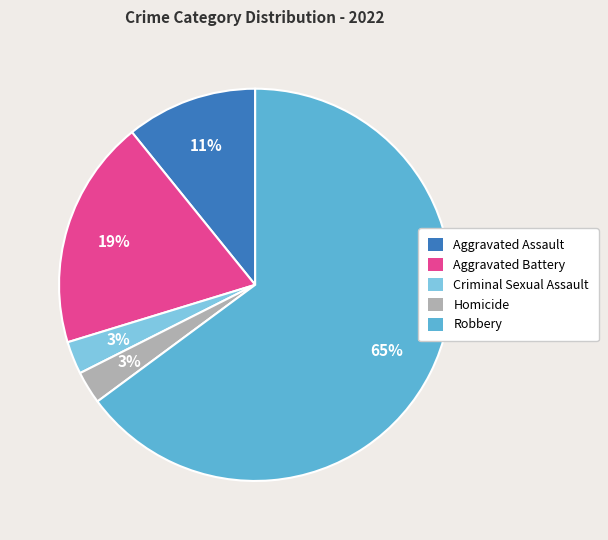

Between Robbery and Aggravated Battery, which is larger?

Robbery